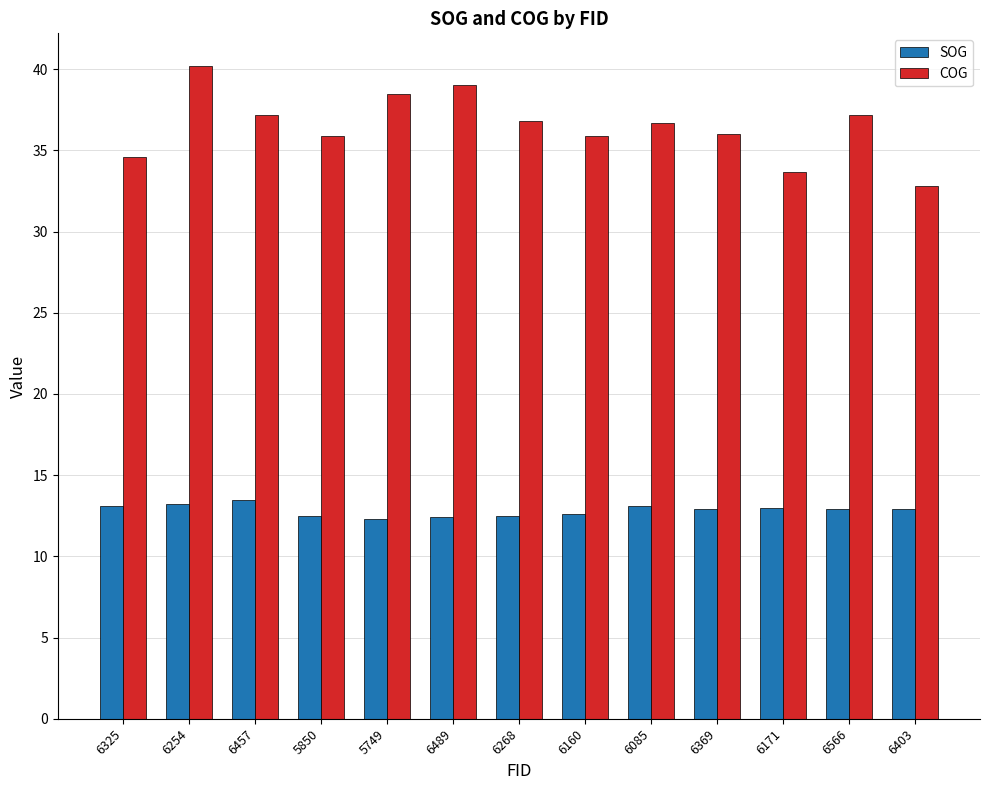

How many groups of bars are there?

13